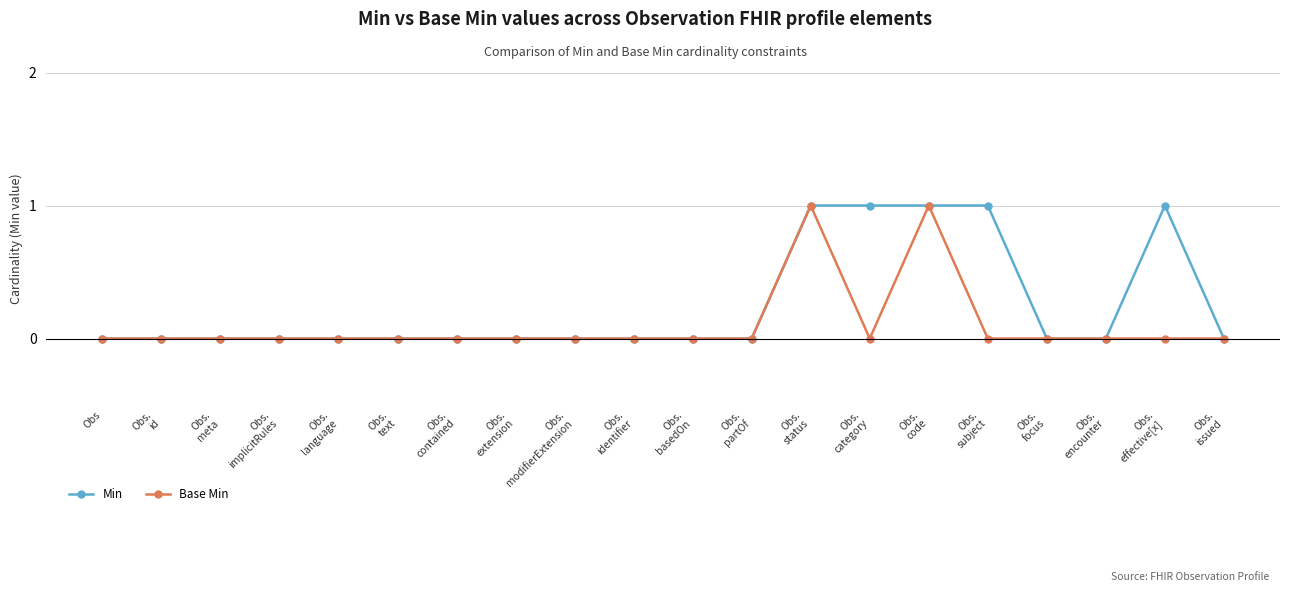

Does the chart have visible grid lines?

Yes